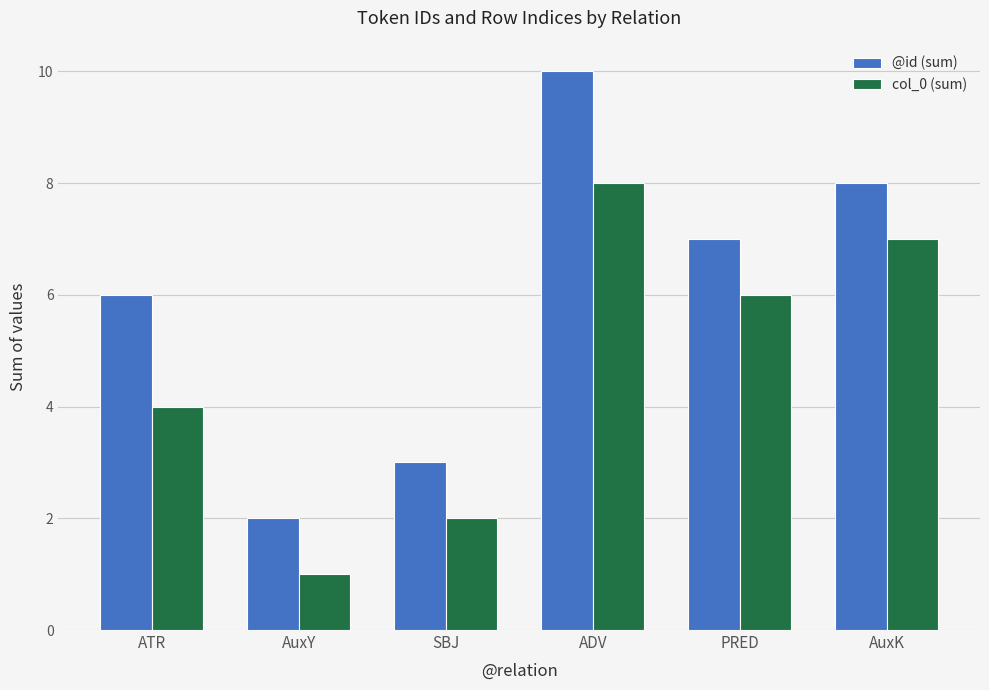

Between ATR and SBJ, which series saw the biggest shift?

@id (sum)